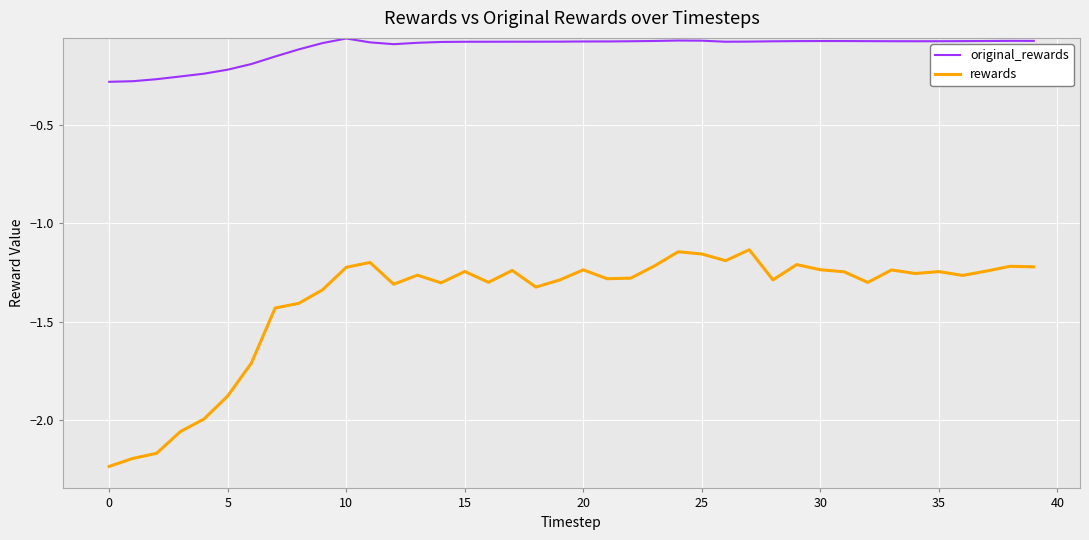

Does the chart have visible grid lines?

Yes